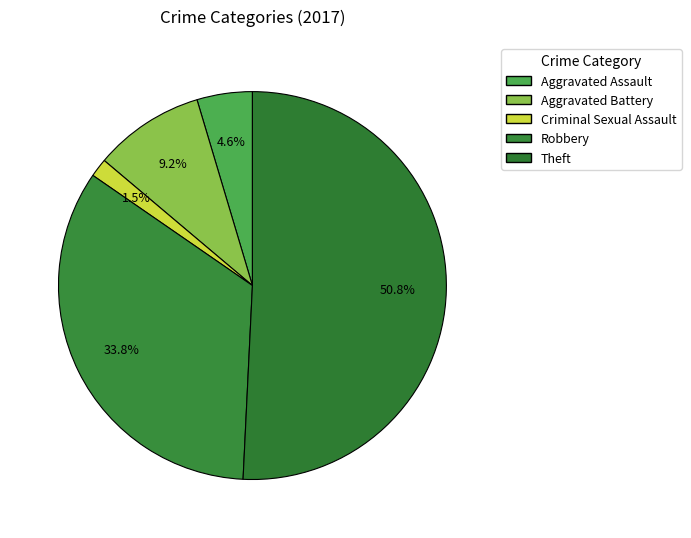

True or false: Robbery accounts for 40% of the total.

False